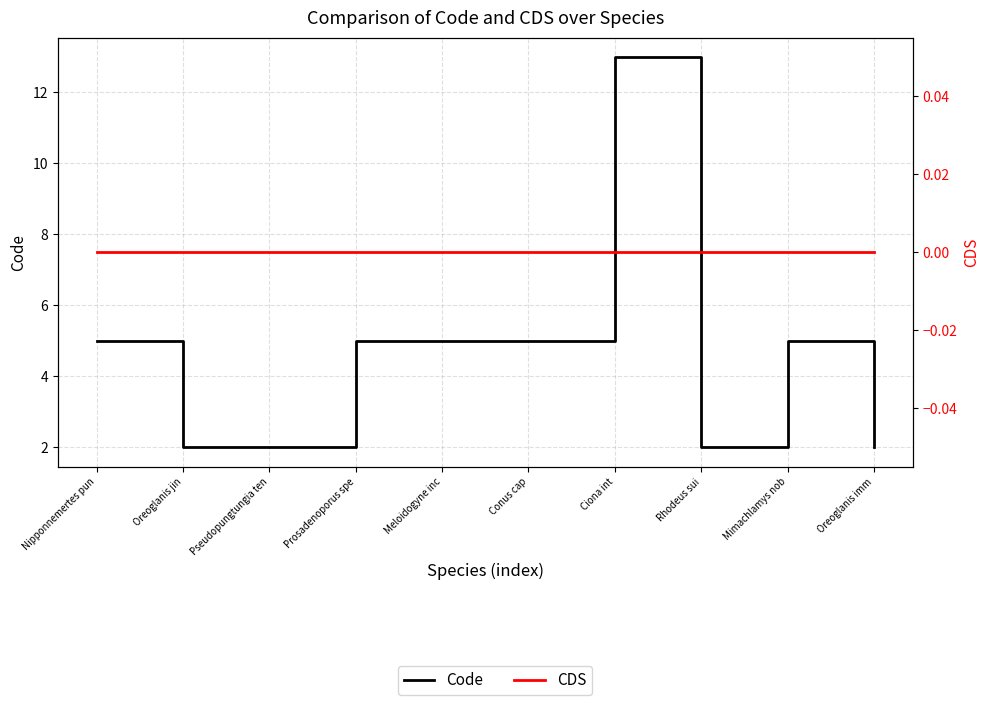

At which label does Code reach its minimum?

Oreoglanis jin